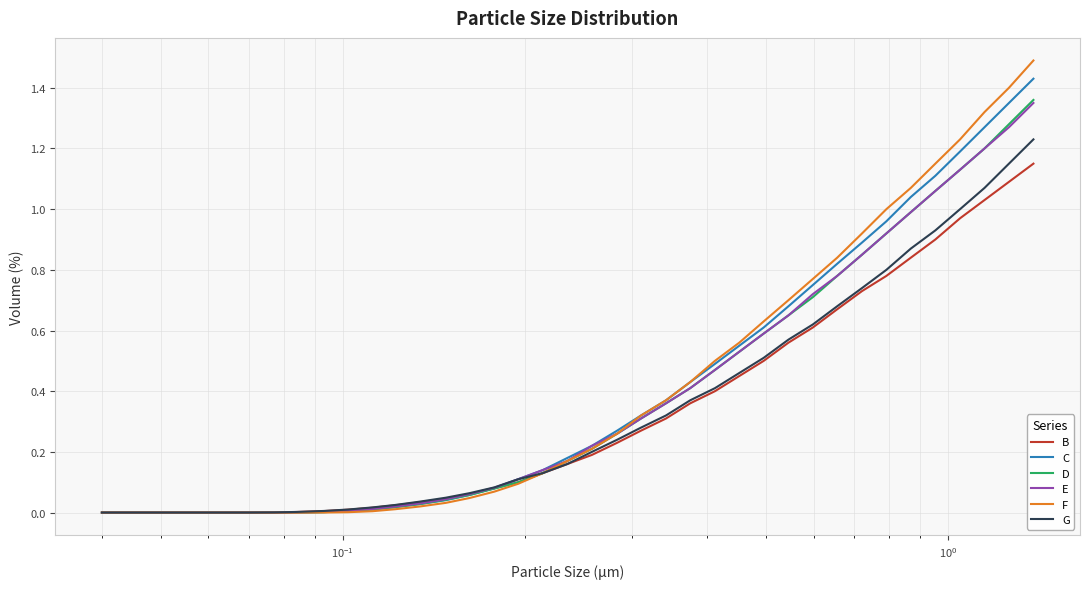

Which series has the largest range (max minus min)?

F